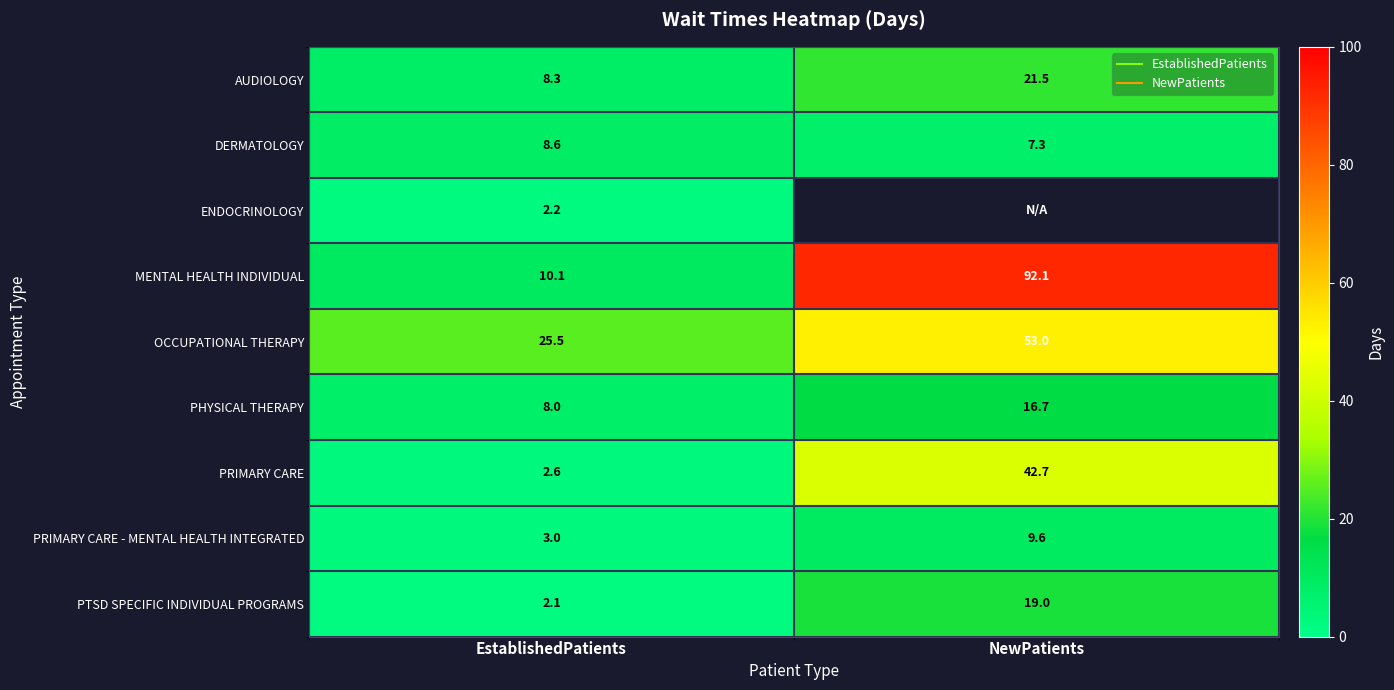

At how many categories does at least one series exceed 78?

1